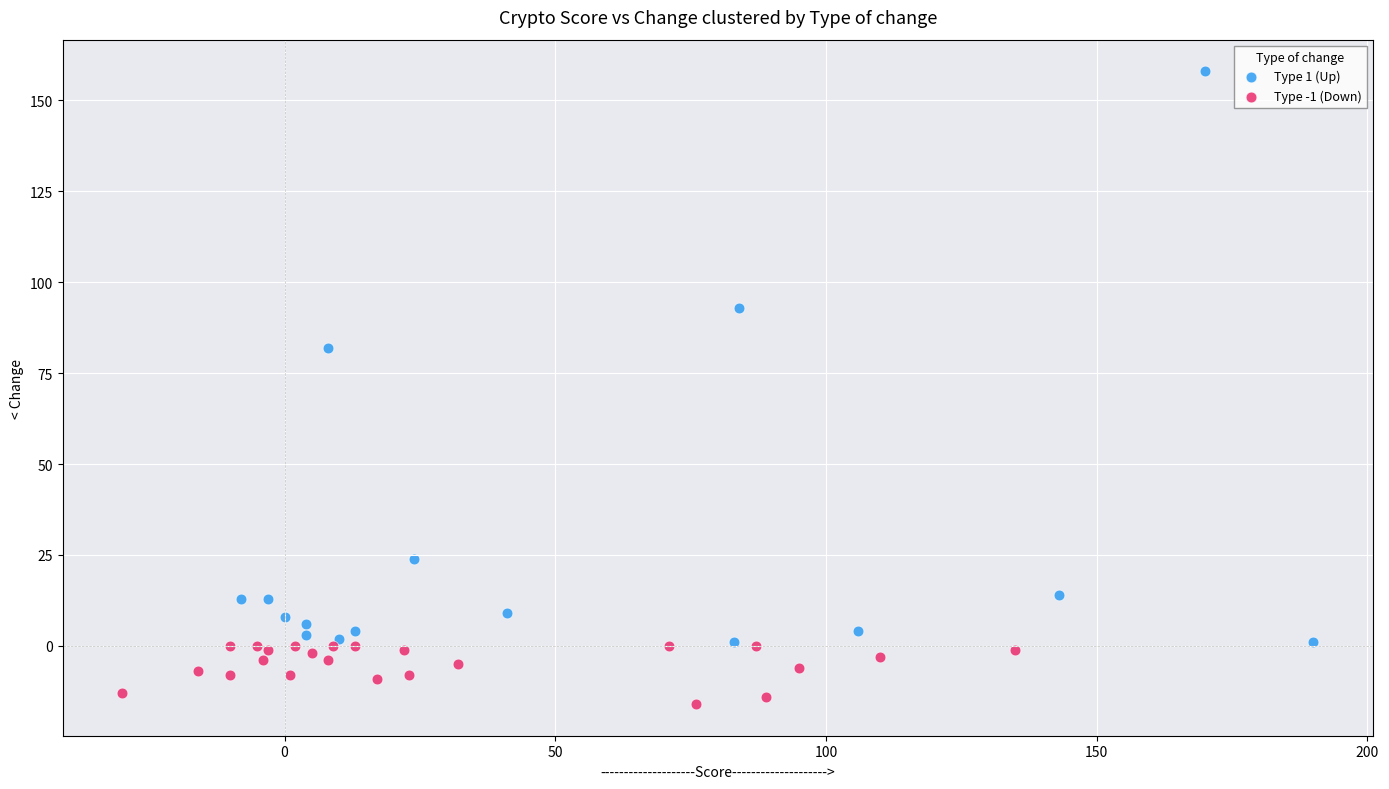

Which series contains the lowest Y value?

Type -1 (Down)